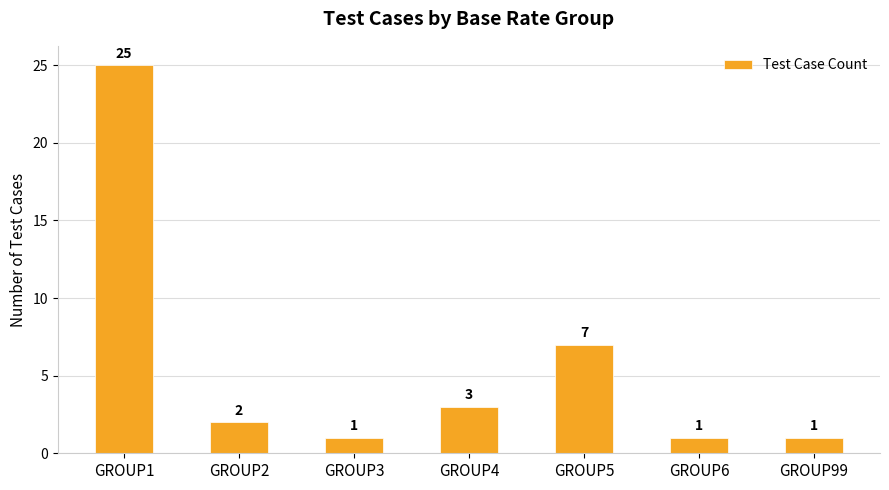

The chart shows a value of 1 at GROUP99. True or false?

True